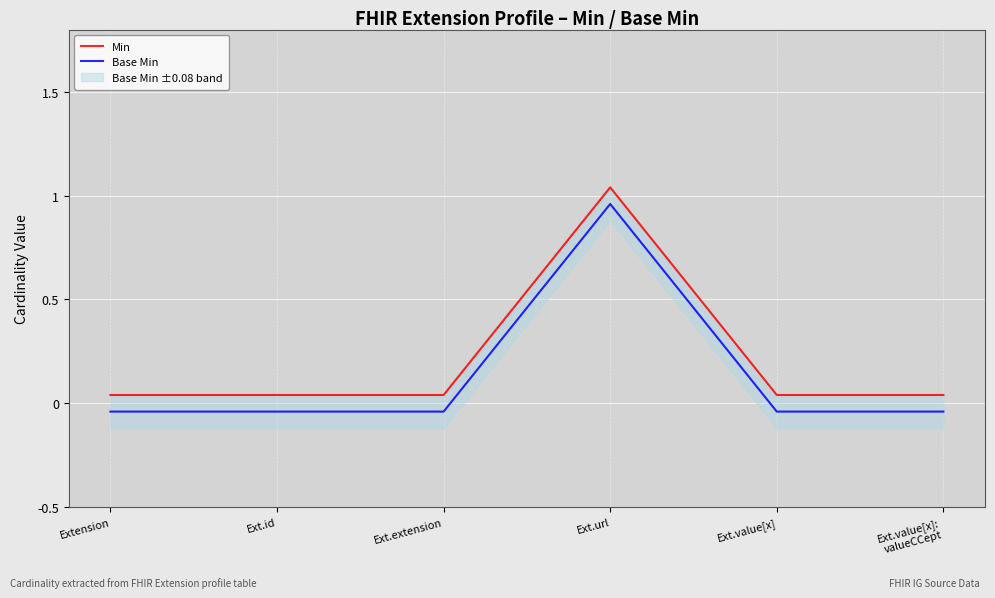

Reading left to right, list all the values displayed in this chart.

Min: 0.0	0.0	0.0	1.0	0.0	0.0
Base Min: -0.0	-0.0	-0.0	1.0	-0.0	-0.0